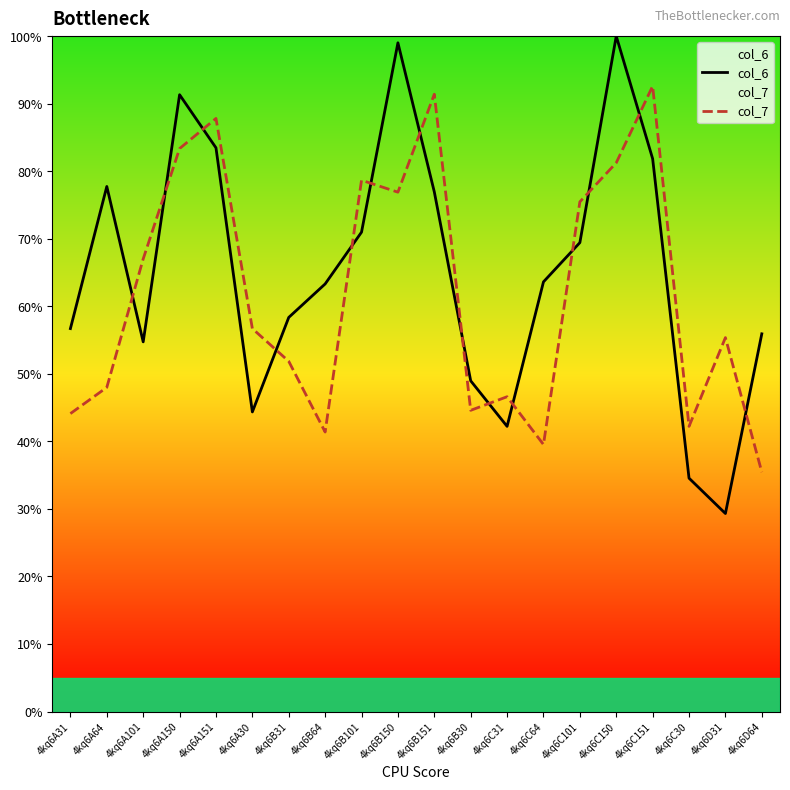

Which series has the largest total across all categories?

col_6